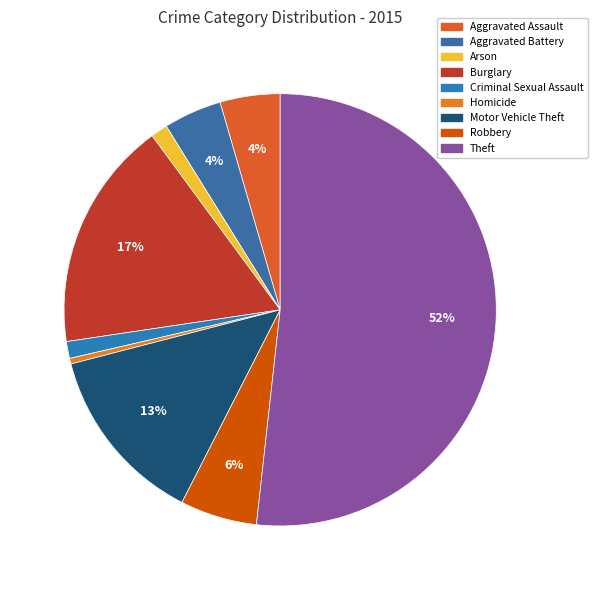

Count the number of slices in the pie.

9